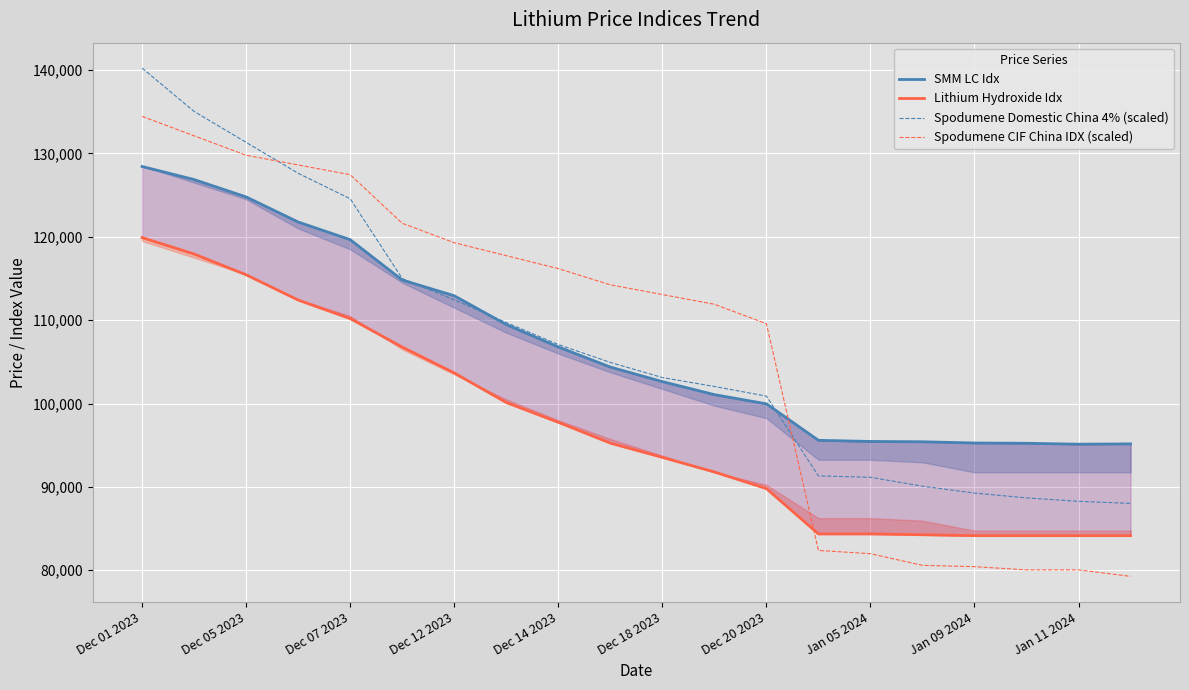

What are all the series names shown in the legend?

SMM LC Idx, Lithium Hydroxide Idx, Spodumene Domestic China 4% (scaled), Spodumene CIF China IDX (scaled)